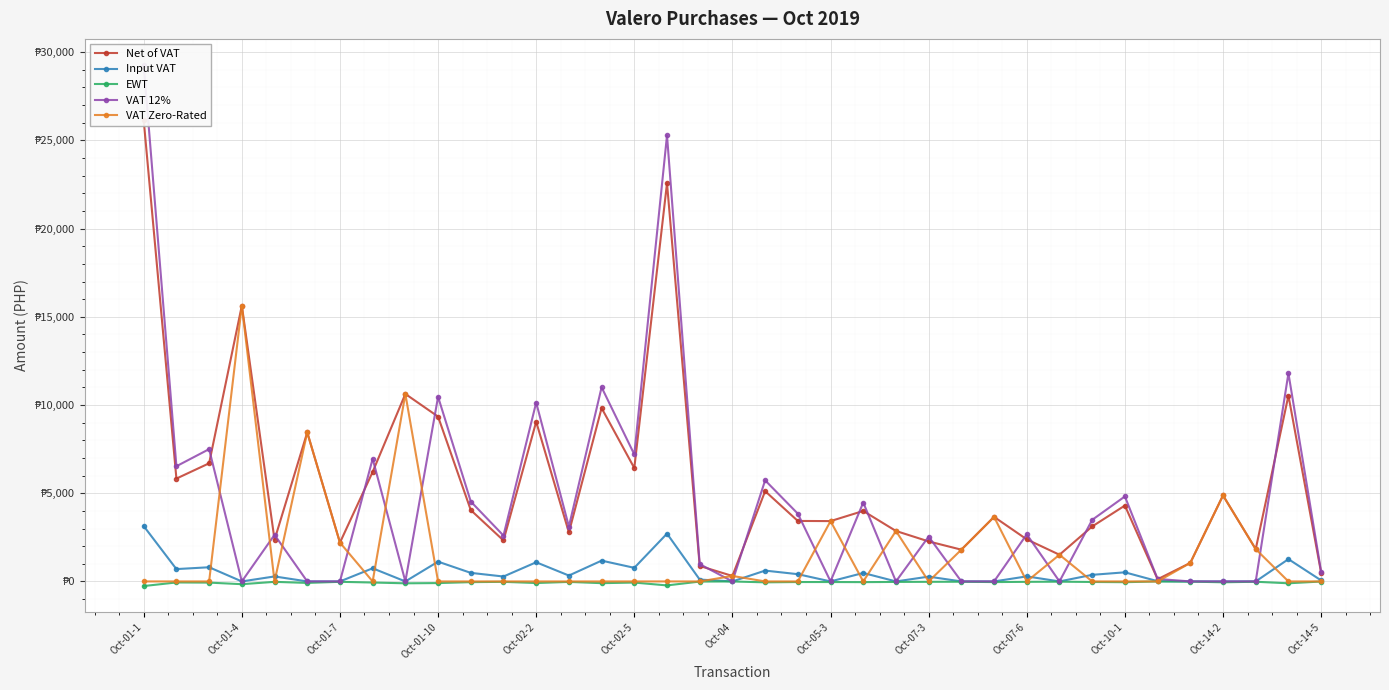

Where is EWT nearest to the value -131?

Oct-07-3